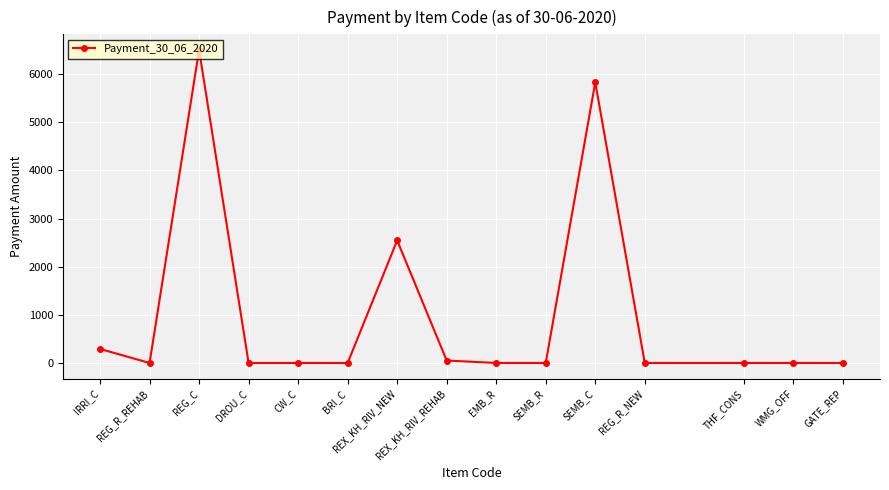

What is the difference between the values at SEMB_C and THF_CONS?

5833.0